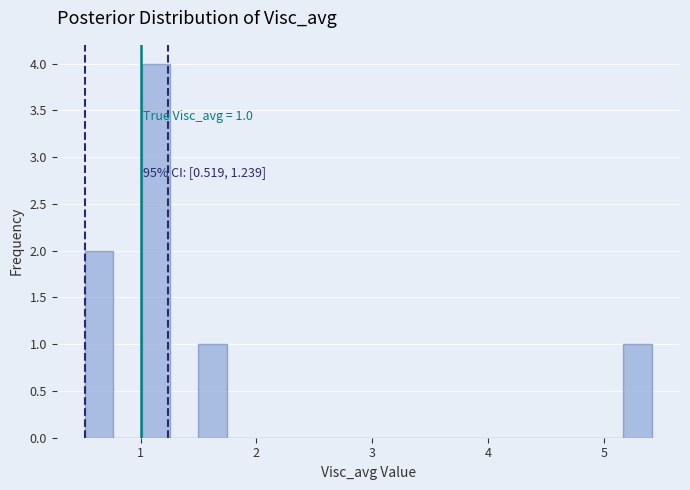

Read against the x-axis, roughly where is the centre of the tallest bar?

1.1